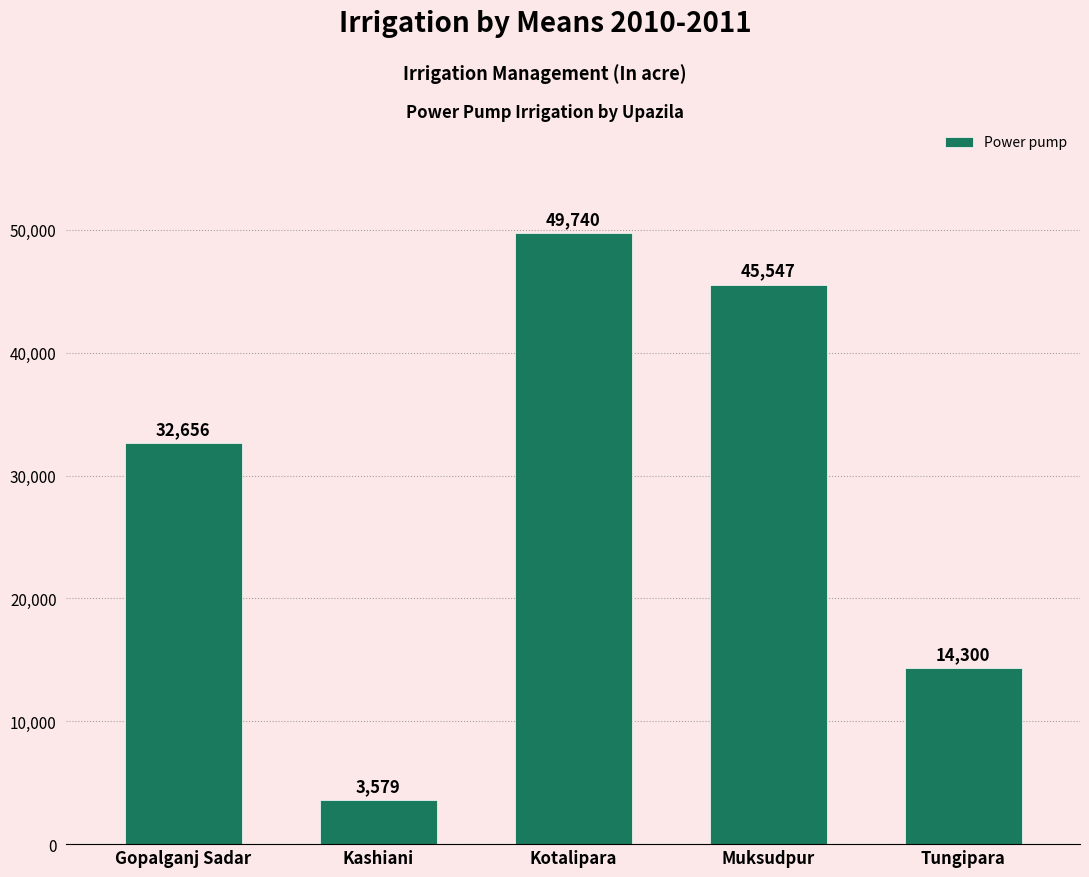

Reading left to right, list all the values displayed in this chart.

32656	3579	49740	45547	14300